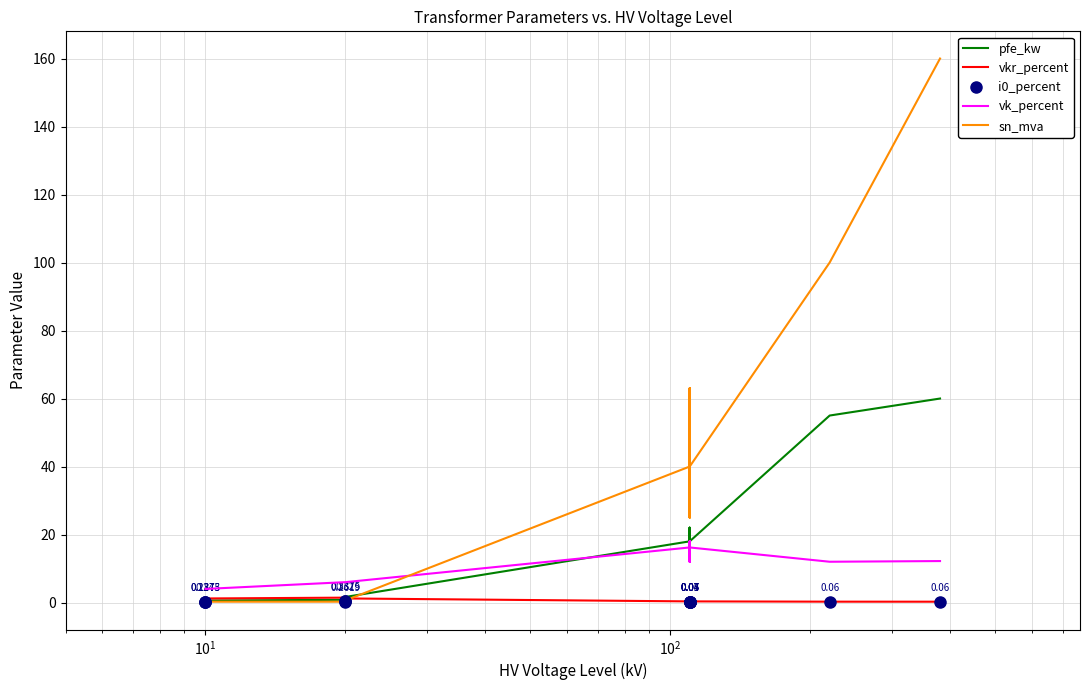

The value of sn_mva at $\mathdefault{10^{0}}$ is 1.0. True or false?

False